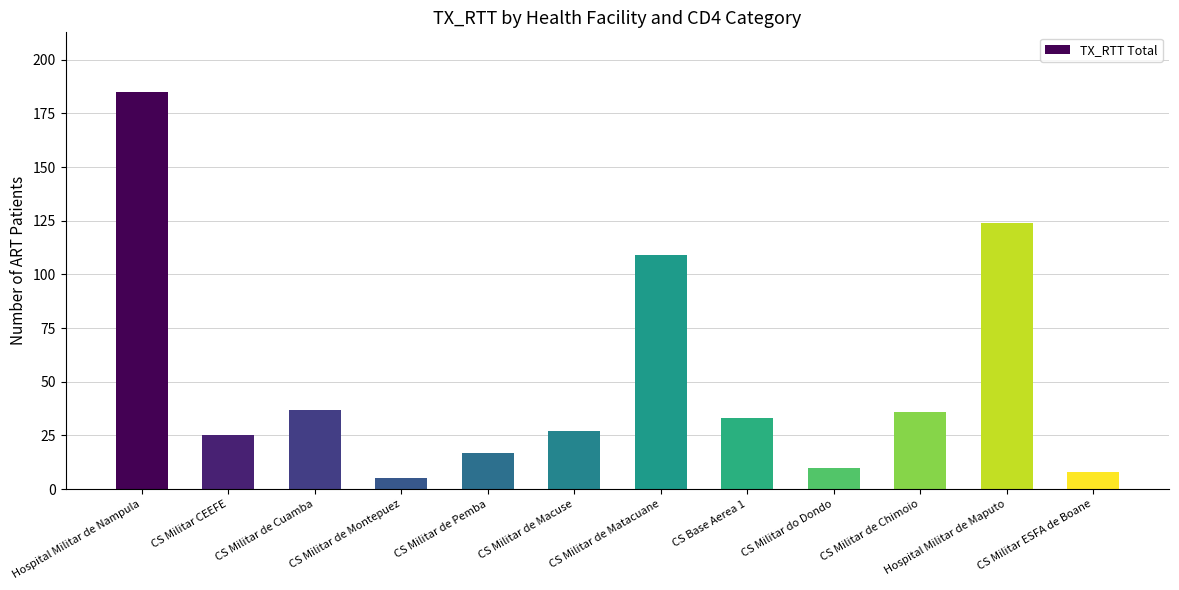

What is the label of the 1st bar from the right?

CS Militar ESFA de Boane